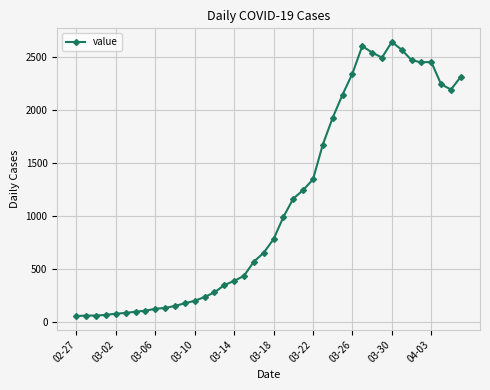

True or false: the data has more than 0 interior local peaks.

True